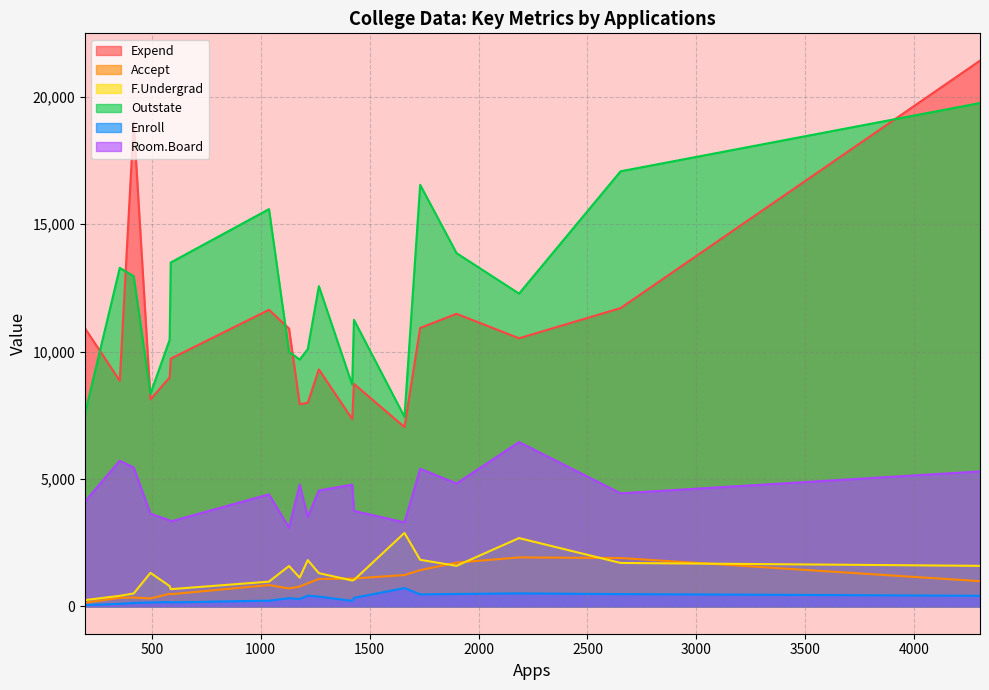

At which category does F.Undergrad reach its first local valley?

193